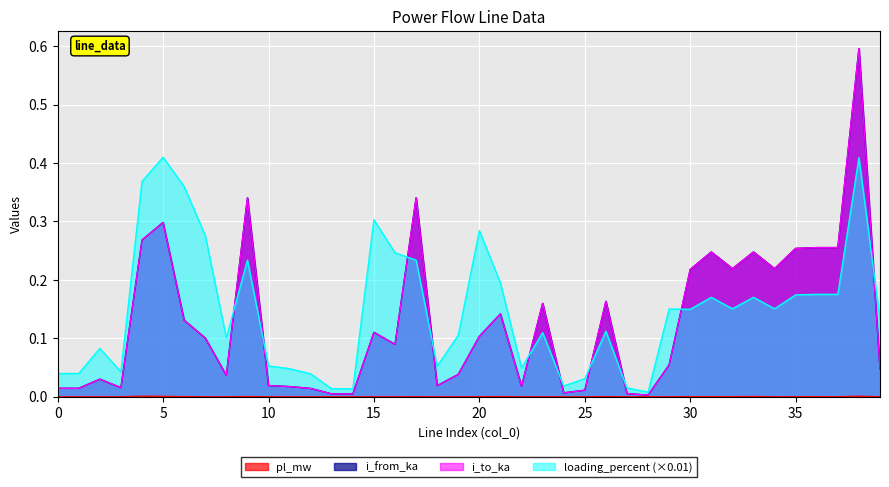

Which series has the largest total across all categories?

loading_percent (×0.01)